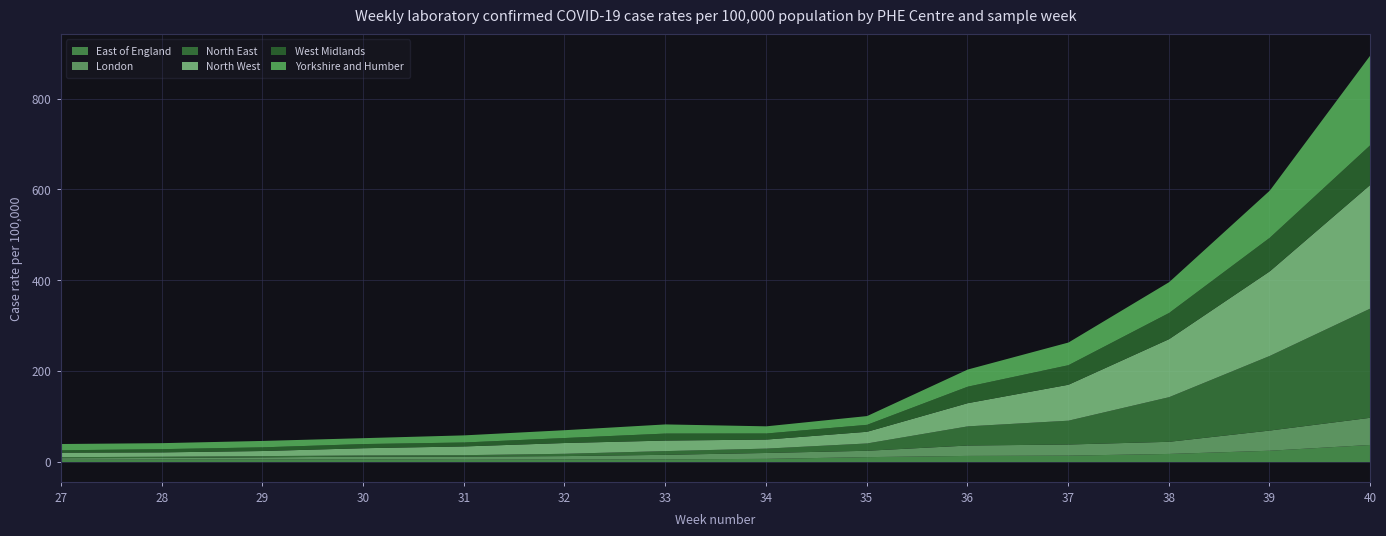

Does the chart display data point markers on the line(s)?

No